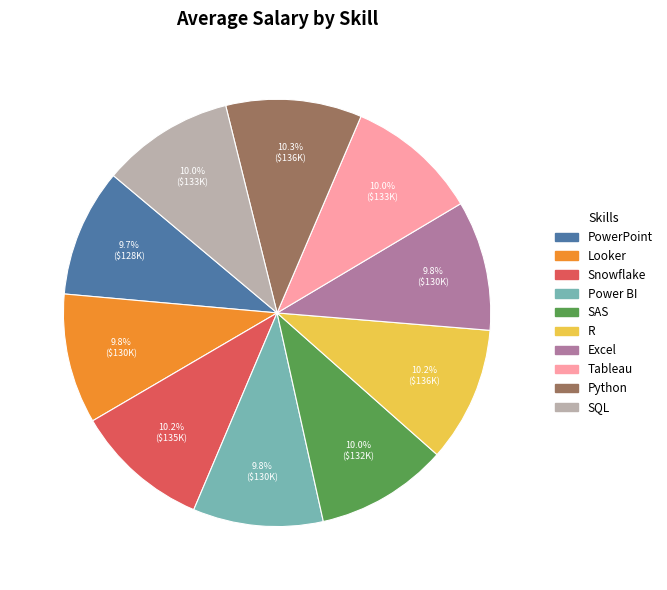

What percentage is the R slice, to the nearest percent?

10%